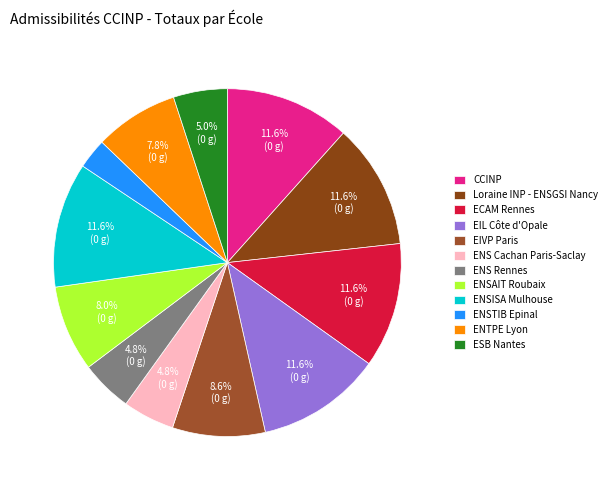

Combined, do CCINP and ENSISA Mulhouse account for over 50%?

No